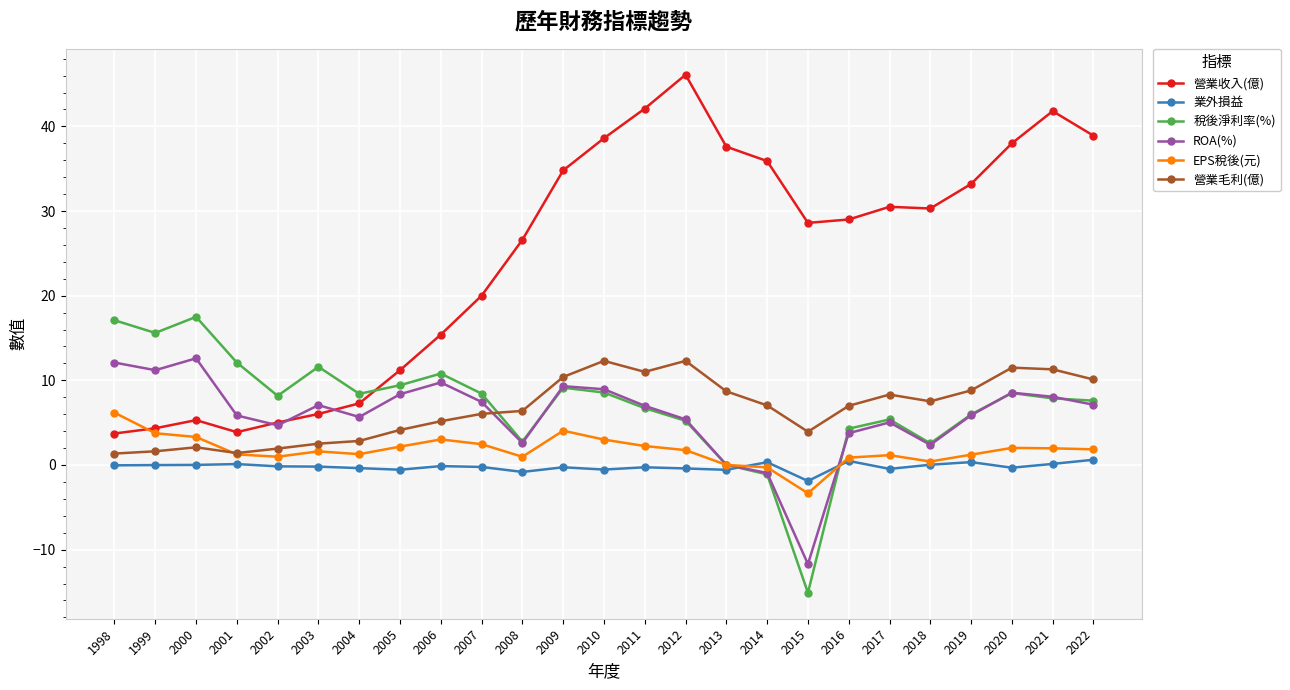

True or false: 稅後淨利率(%) and 營業收入(億) intersect in this chart.

True